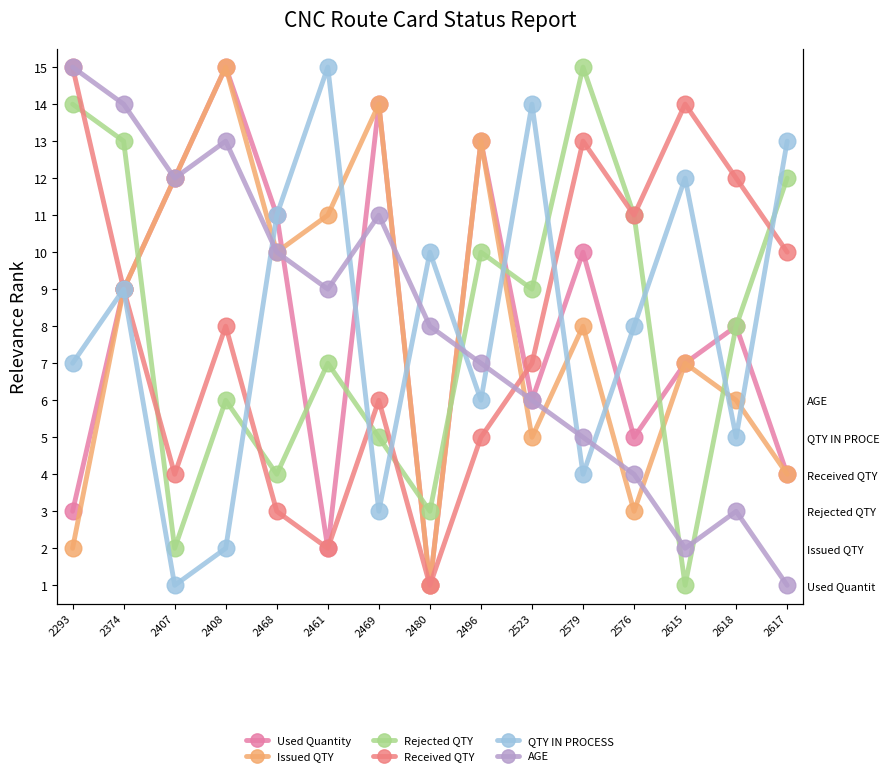

At how many categories does at least one series exceed 9?

15